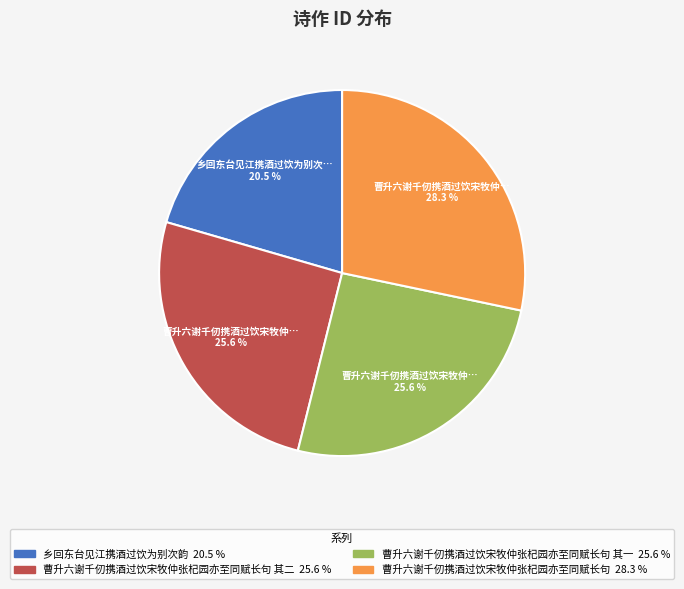

Is there any slice that represents more than half of the pie?

No